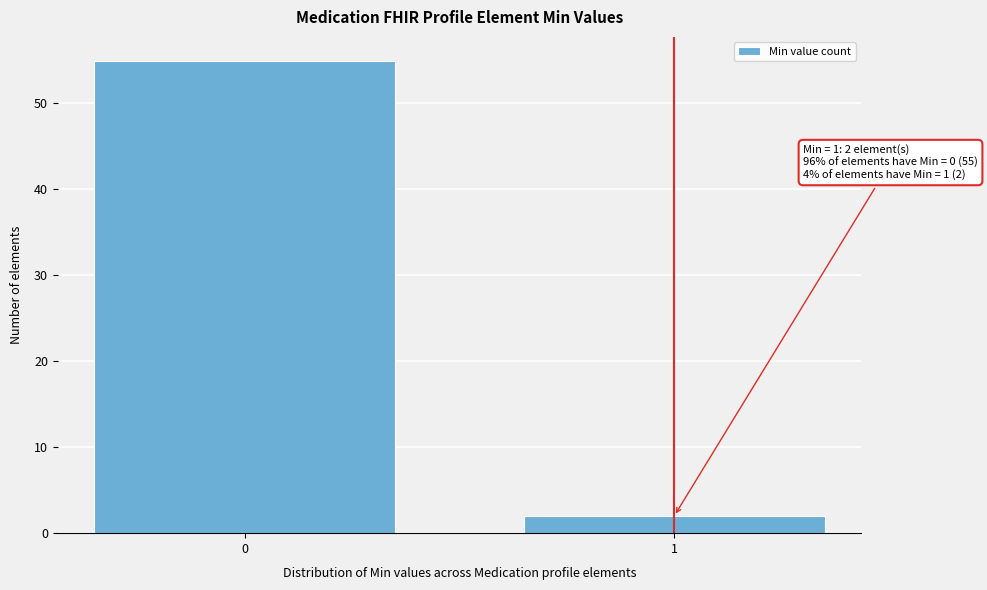

Reading left to right, extract all data points from this chart.

0=55	1=2